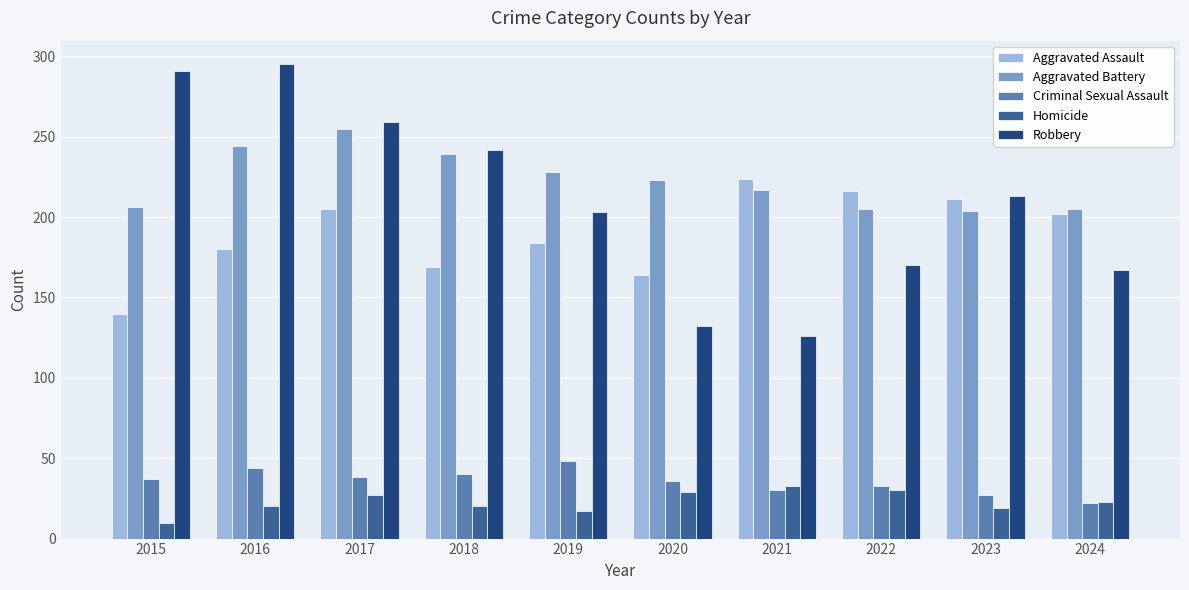

What is the difference between the highest and lowest values at 2022?

186